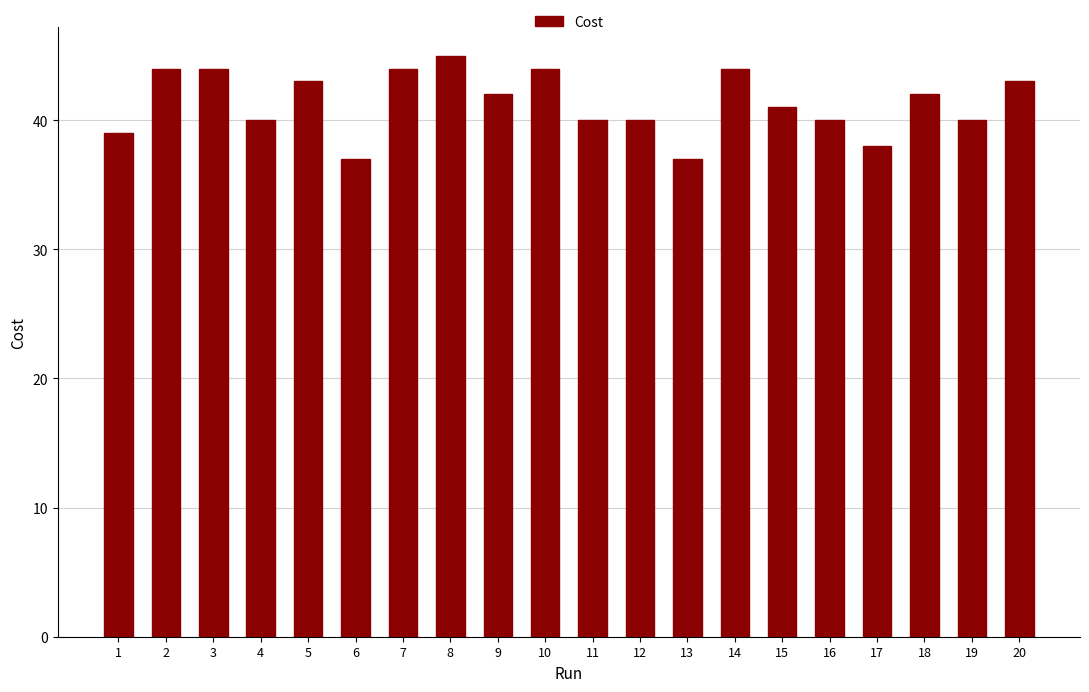

How many categories are shown in the chart?

20